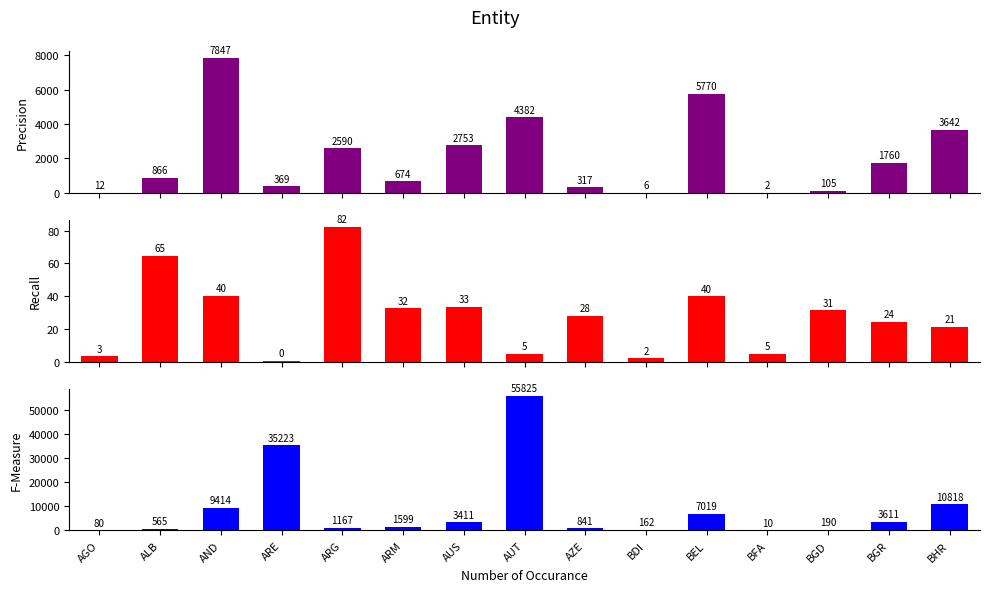

How many bars are there in total?

45